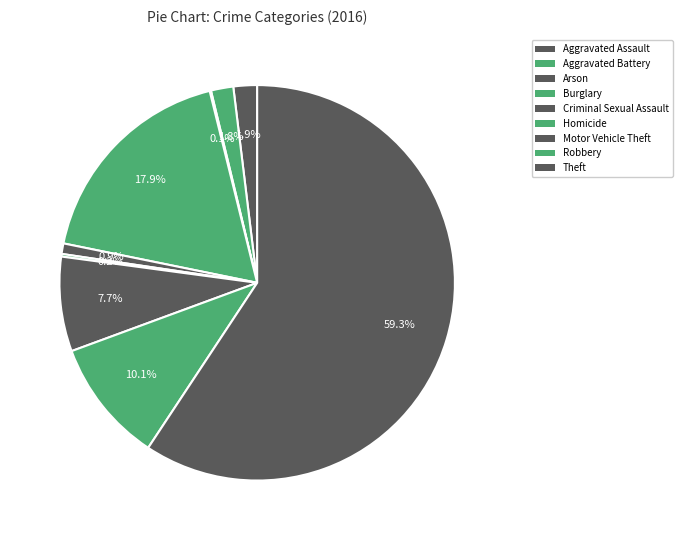

Rank the categories by value from lowest to highest.

Arson, Homicide, Criminal Sexual Assault, Aggravated Battery, Aggravated Assault, Motor Vehicle Theft, Robbery, Burglary, Theft